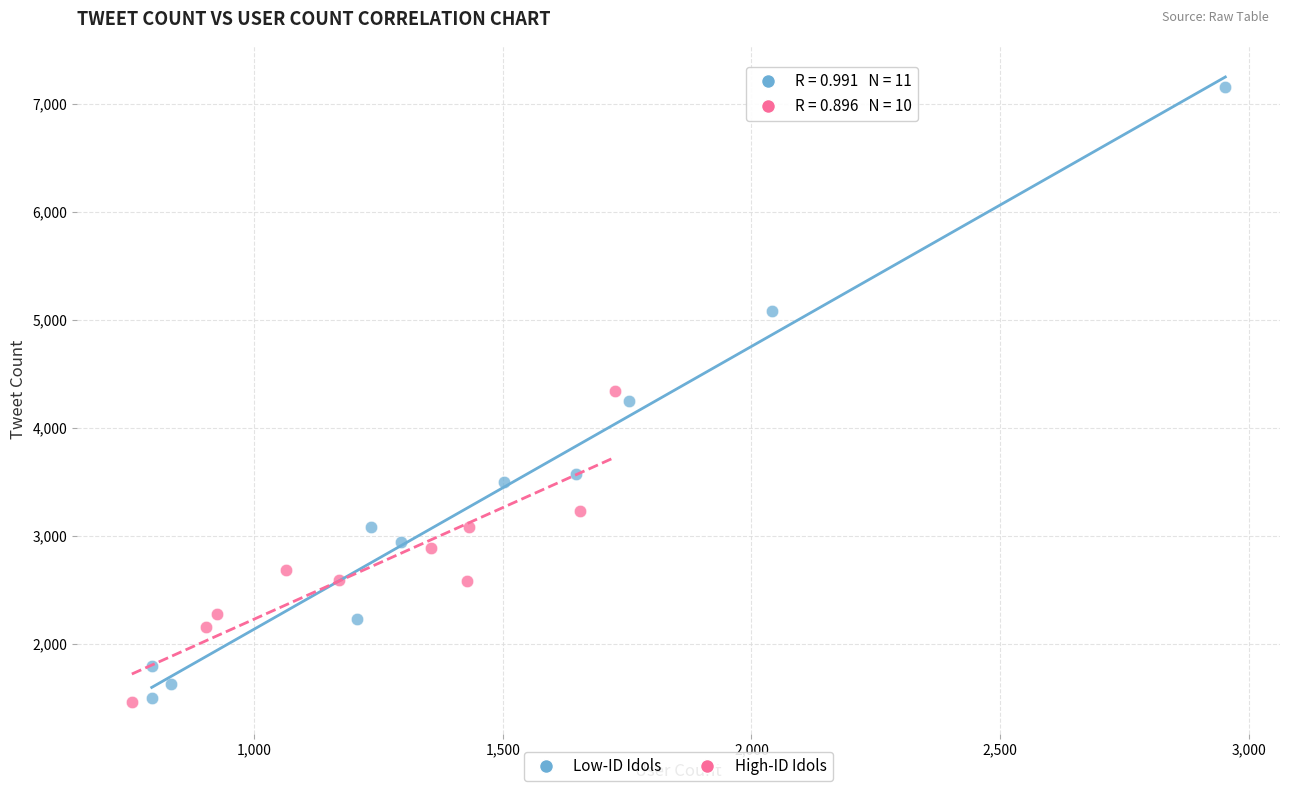

Which series has the largest Y range (max minus min)?

Low-ID Idols